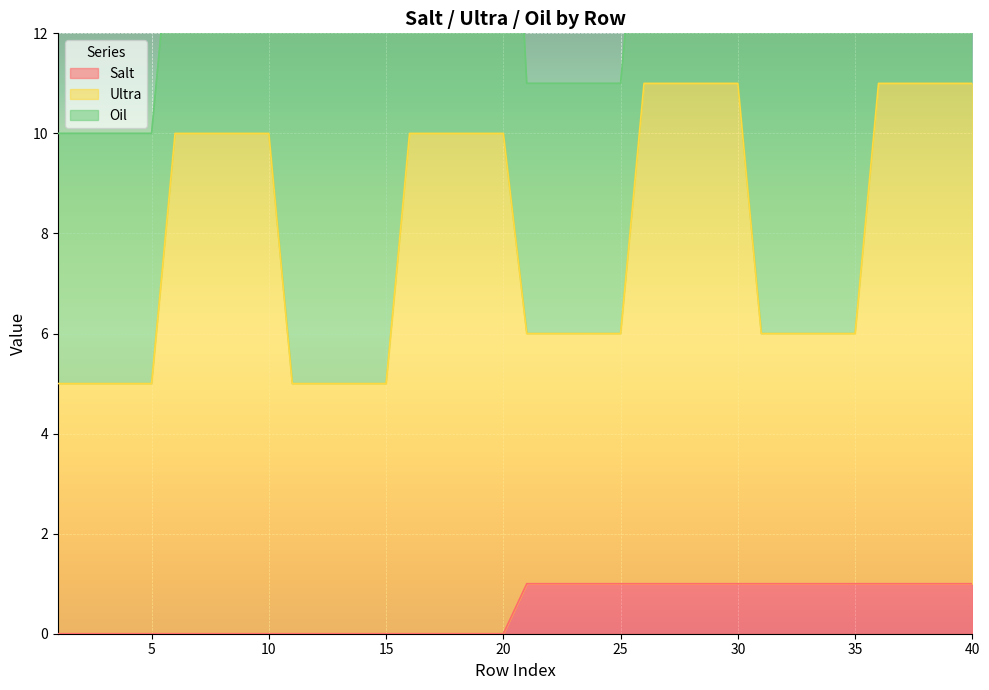

The Salt series shows -1 at 20. True or false?

False